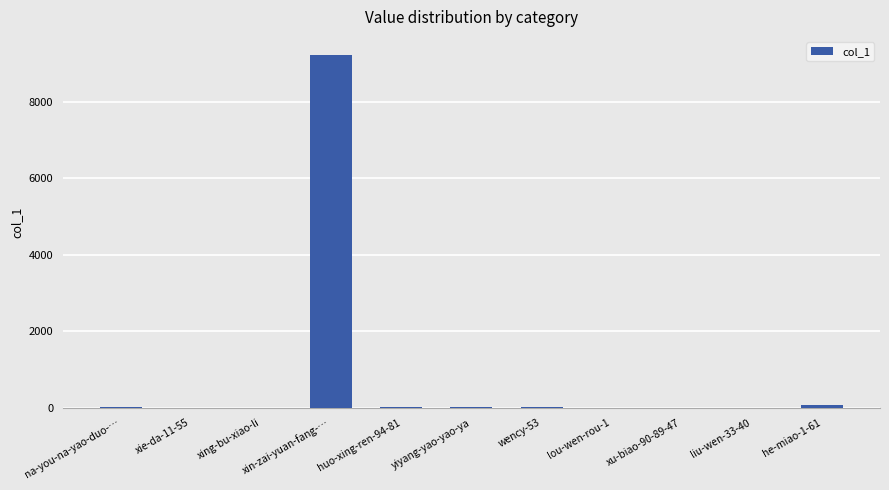

The value at xing-bu-xiao-li is 0. True or false?

True